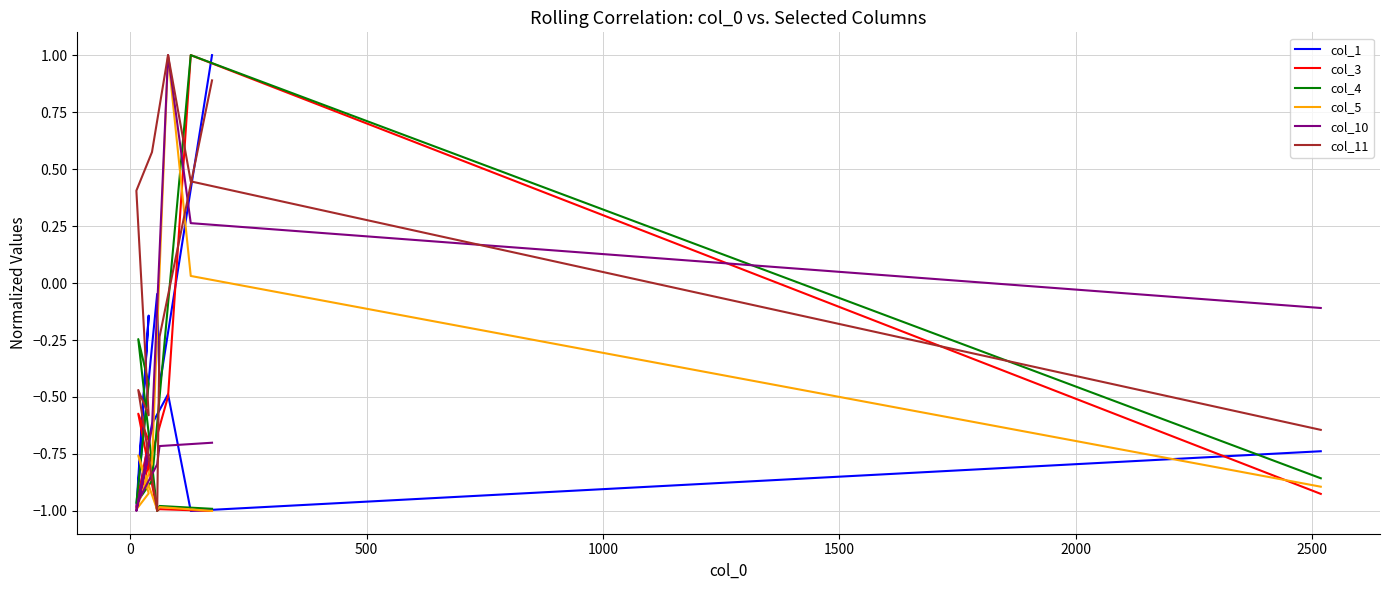

How many values in the col_1 series are below 0?

9